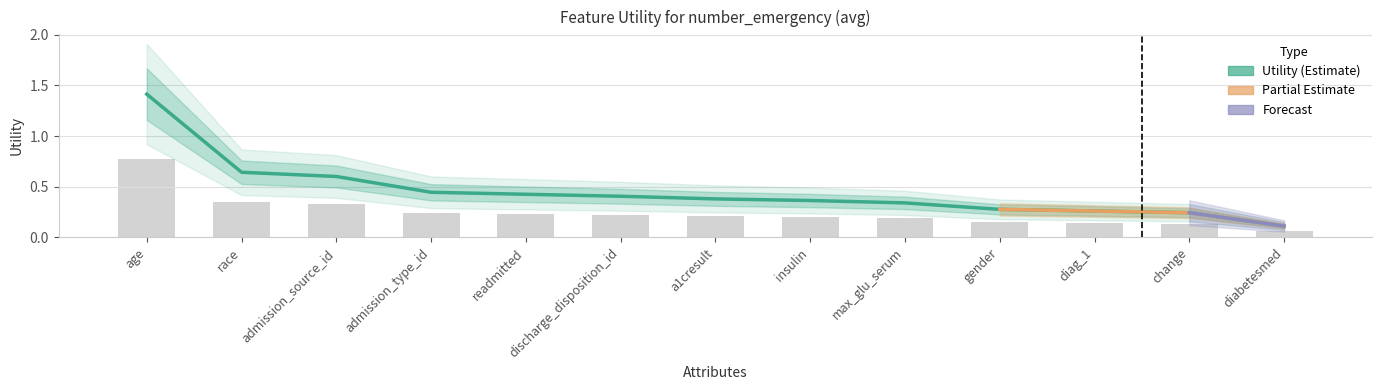

What is the label of the 9th bar from the left?

max_glu_serum